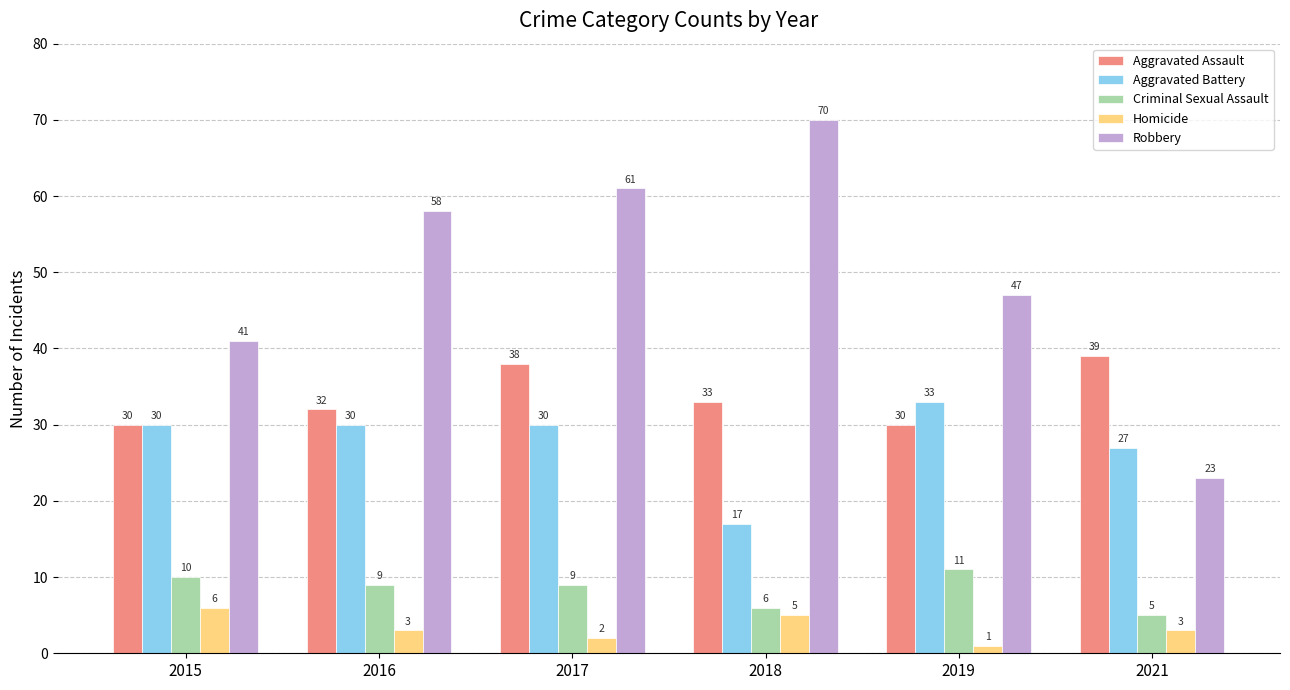

What is the average value of the Homicide series?

3